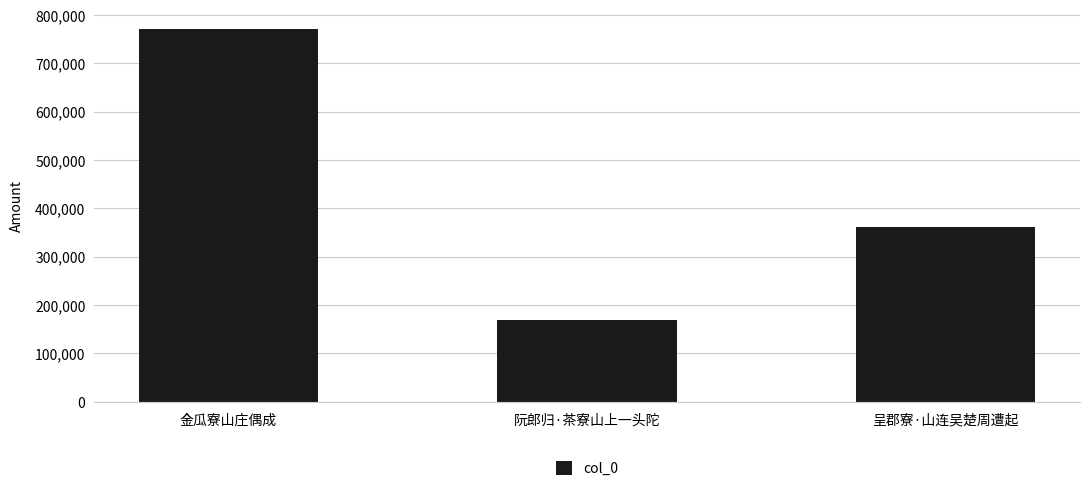

What value does the data have at 阮郎归·茶寮山上一头陀?

169298